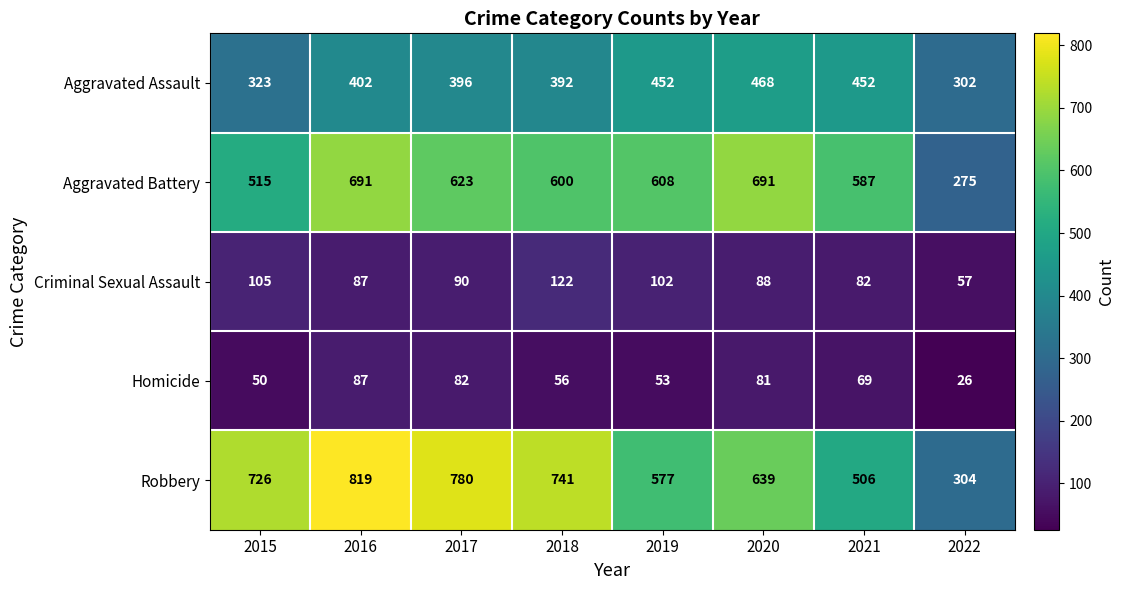

What is the maximum value shown in the chart?

819